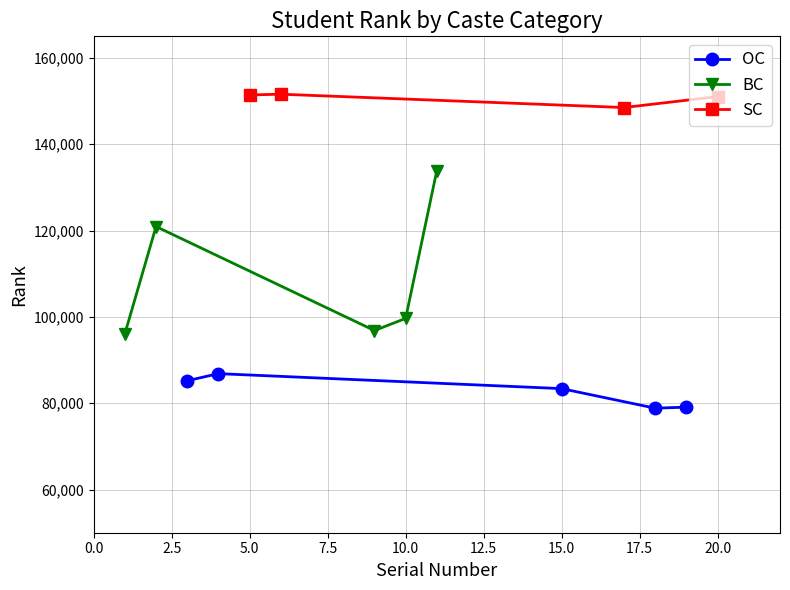

What is the value of the OC point at the 2nd from the left?

86854